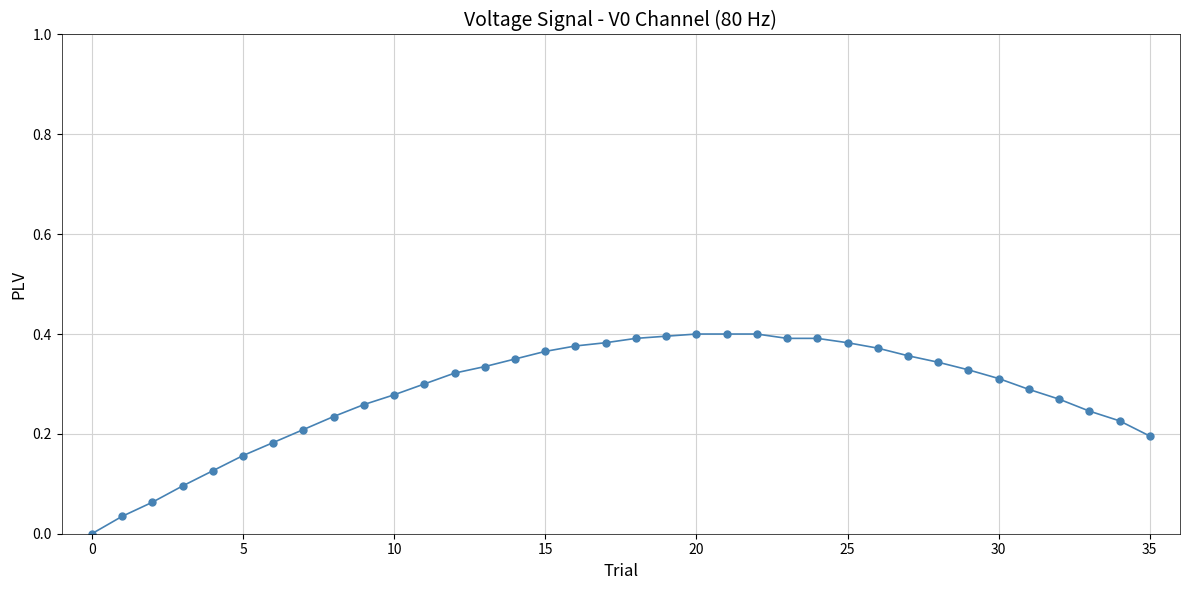

What is the sum of all values?

10.2